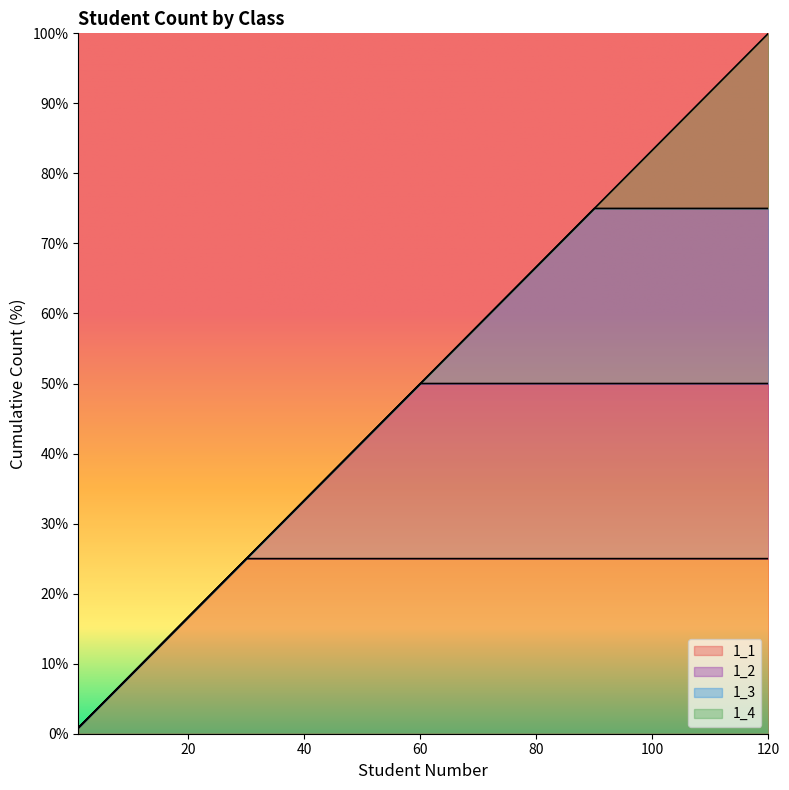

True or false: 1_1 has more than 2 interior local peaks.

False